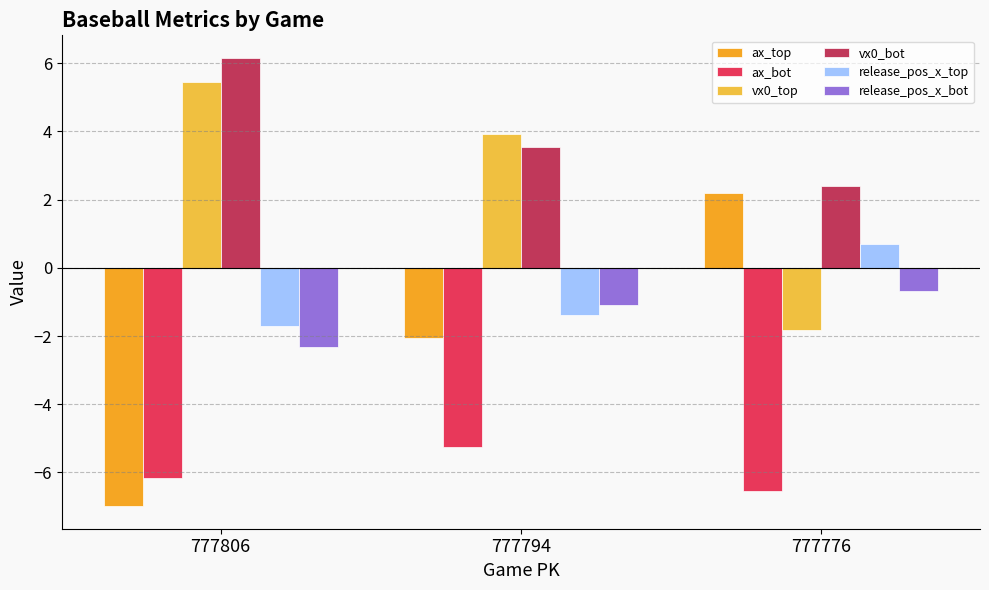

The value of ax_top at 777794 is -3.1. True or false?

False